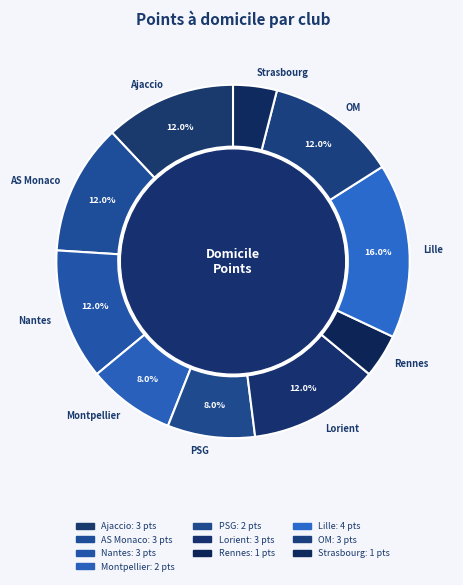

Which slice is the largest?

Lille